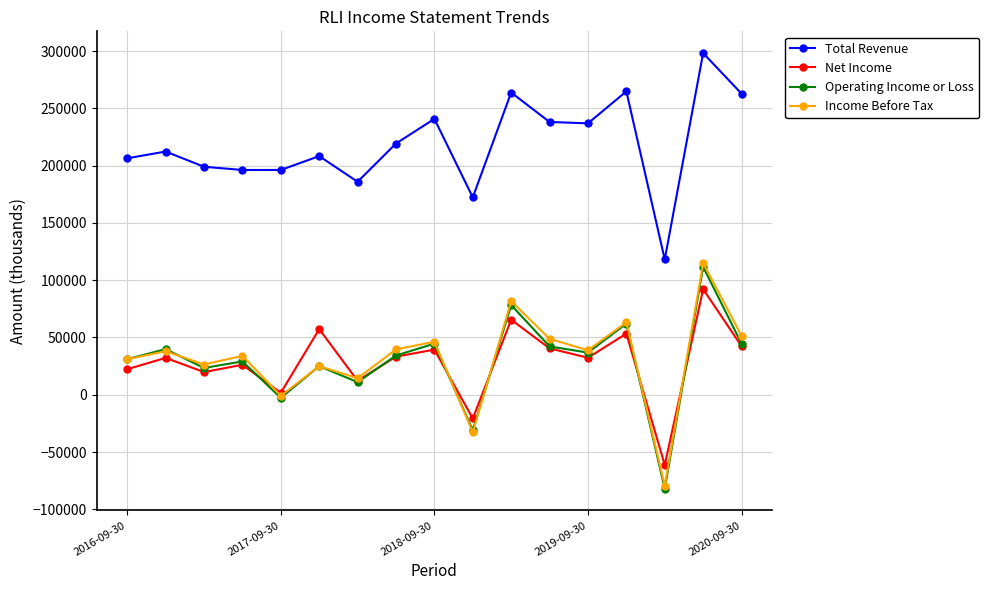

True or false: Net Income and Total Revenue cross at least once.

False